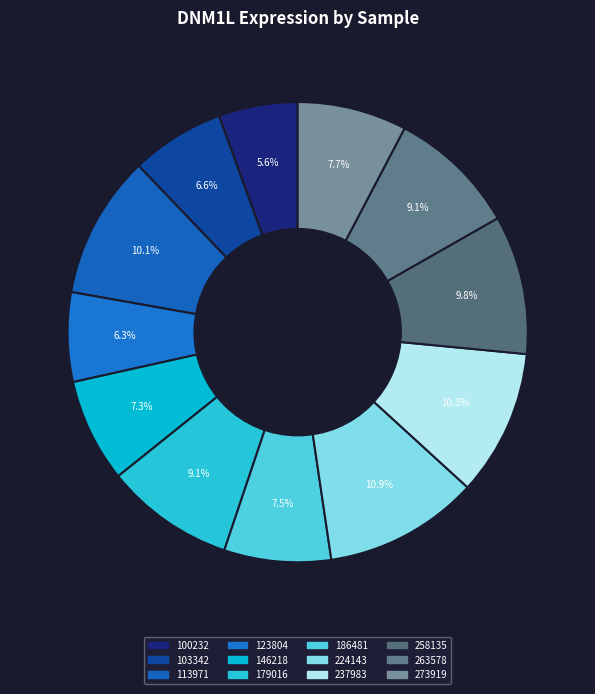

How many segments does this pie chart have?

12